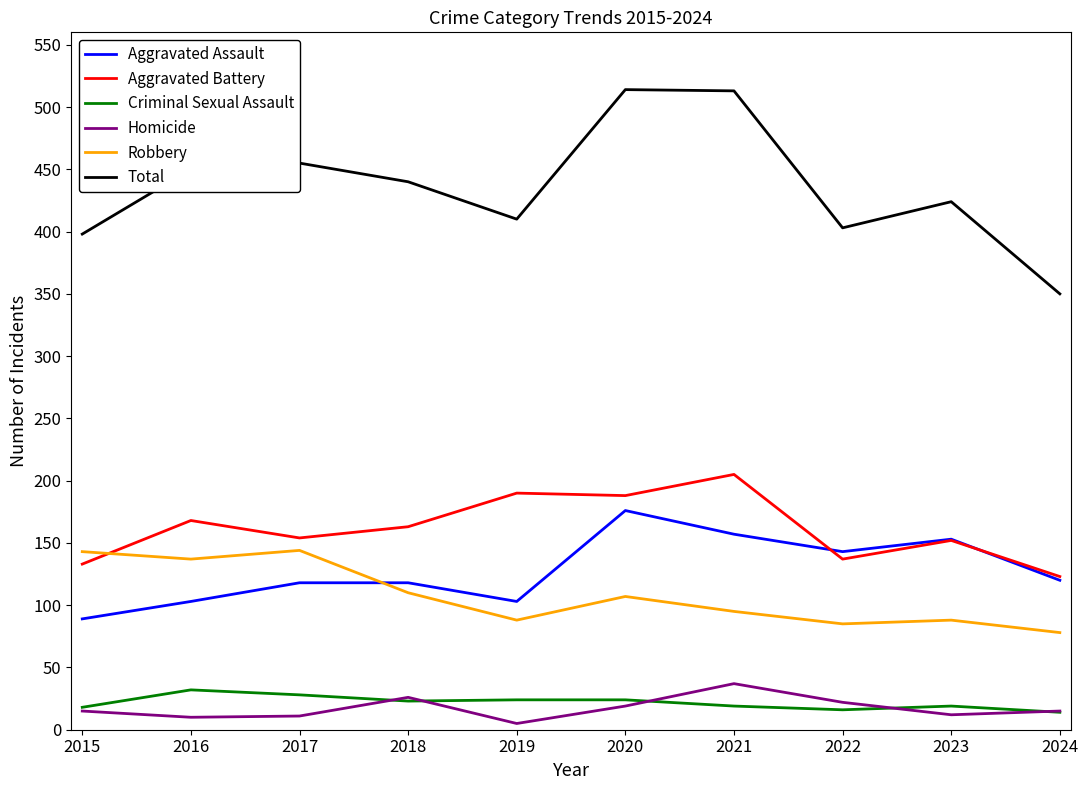

The value of Aggravated Assault at 2020 is 176. True or false?

True